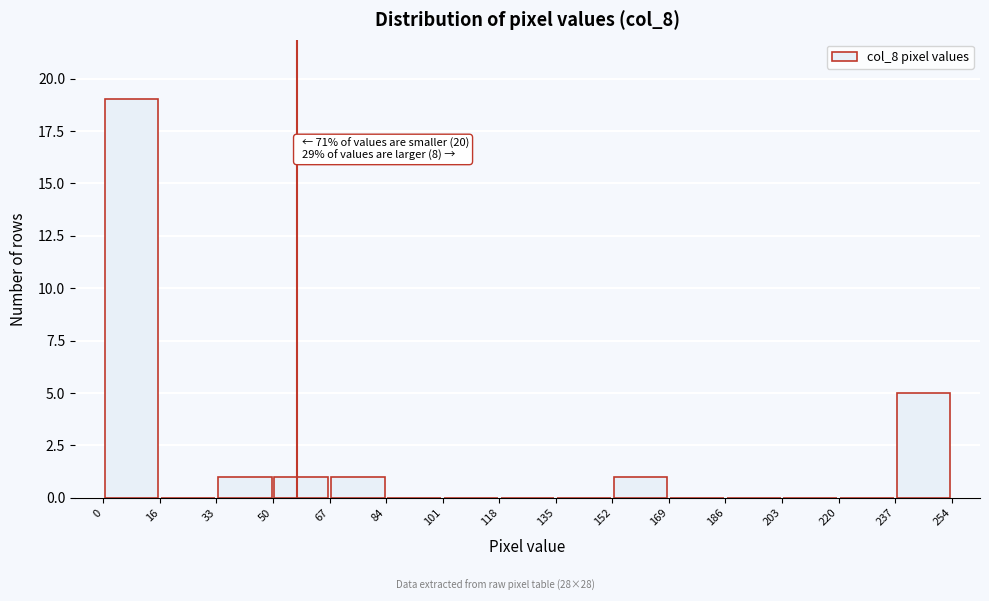

Over which range of the x-axis is the bar tallest?

0 to 16